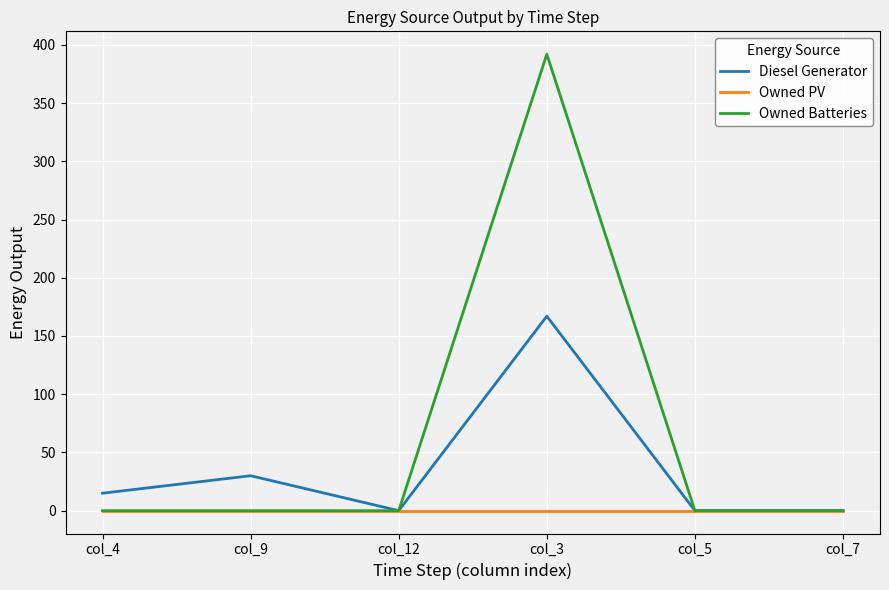

List the series in order of their overall mean, highest first.

Owned Batteries, Diesel Generator, Owned PV